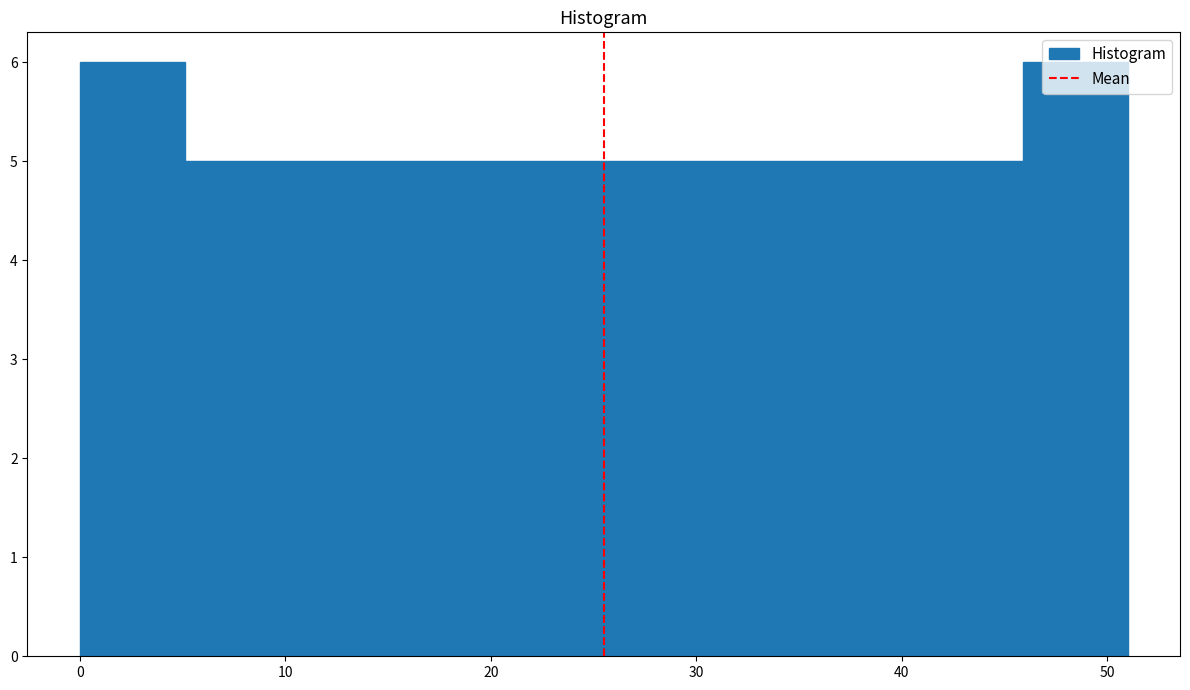

Reading left to right, transcribe this chart: for each bar, give the range it covers on the x-axis and its height. Neither the bar edges nor the heights are printed on the chart, so give them approximately, as read against the axes.

0.0 to 5.1: 6
5.1 to 10.2: 5
10.2 to 15.3: 5
15.3 to 20.4: 5
20.4 to 25.5: 5
25.5 to 30.6: 5
30.6 to 35.7: 5
35.7 to 40.8: 5
40.8 to 45.9: 5
45.9 to 51.0: 6